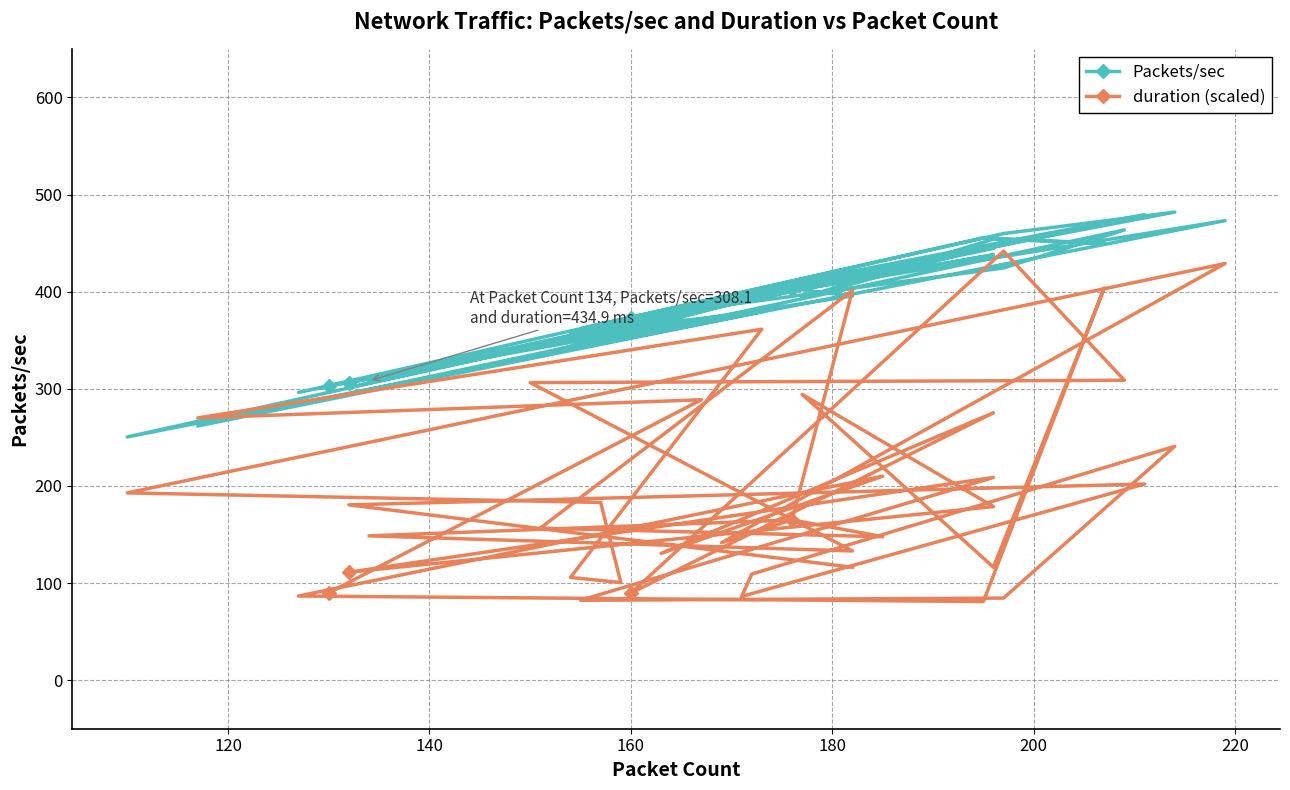

Which series has the largest range (max minus min)?

duration (scaled)